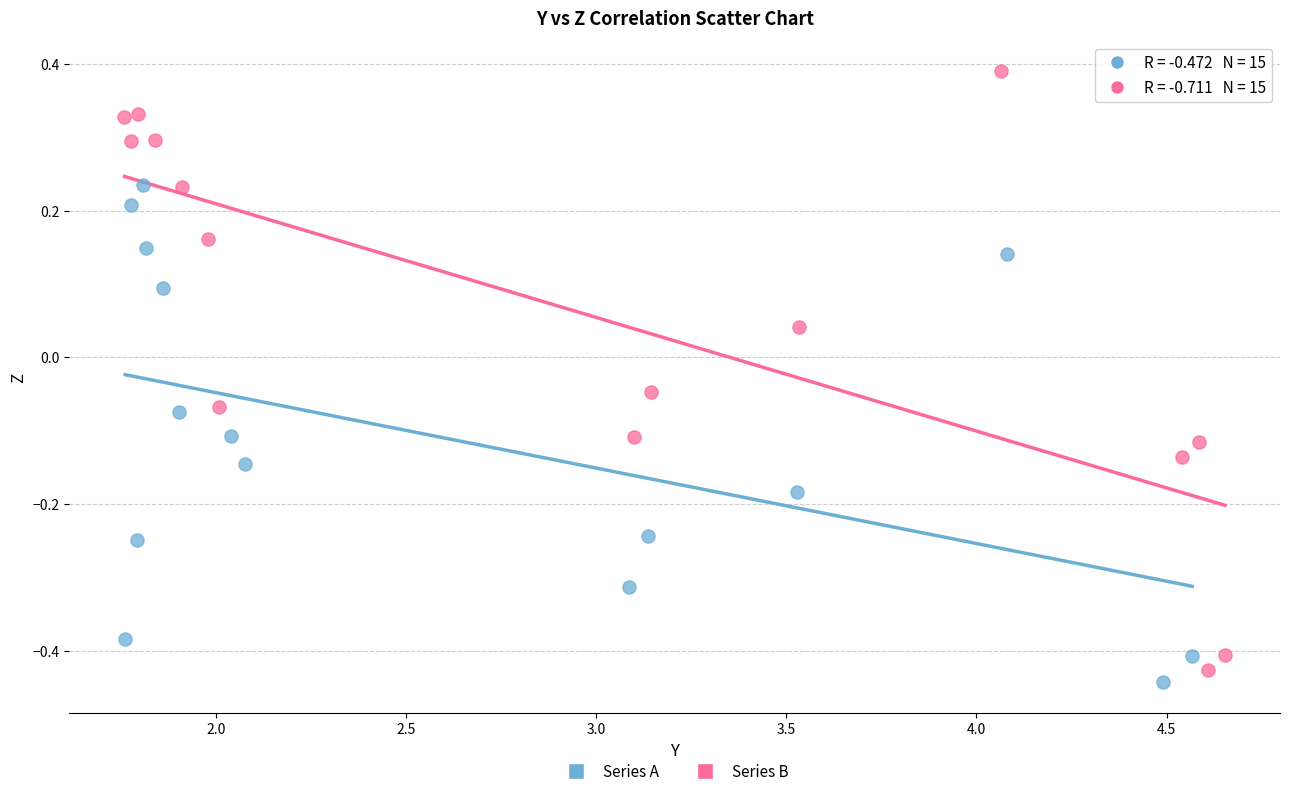

Which series reaches the minimum Y coordinate?

Series A